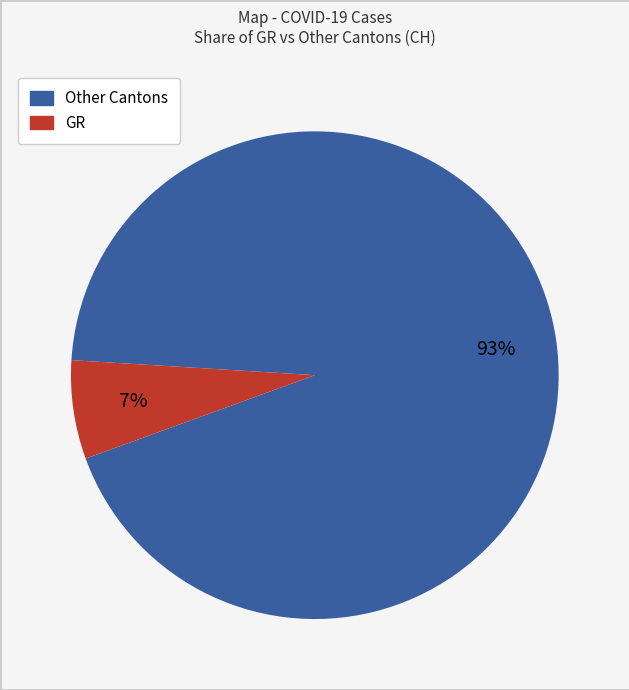

Does any single category account for the majority?

Yes